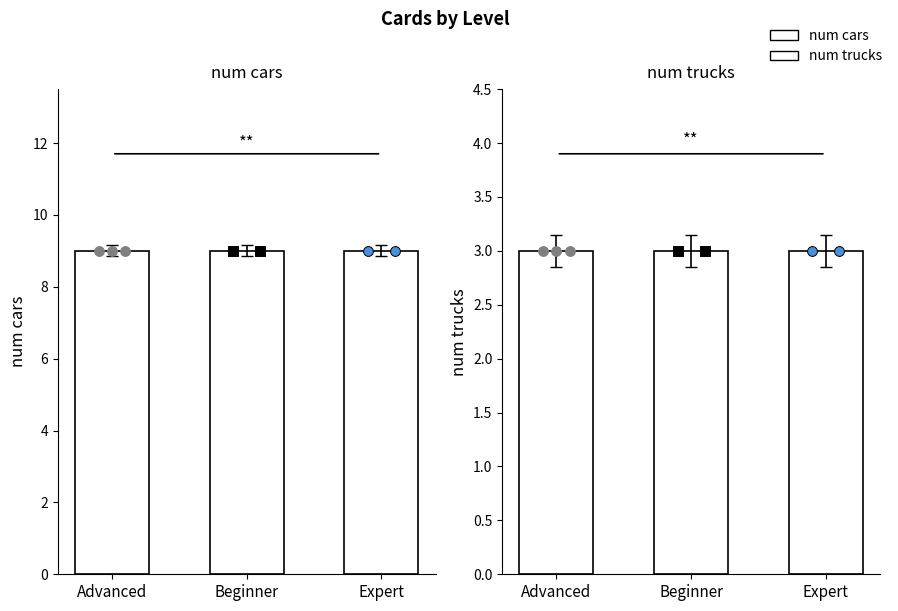

Is the value of num trucks at Beginner greater than the value of num cars at Expert?

No